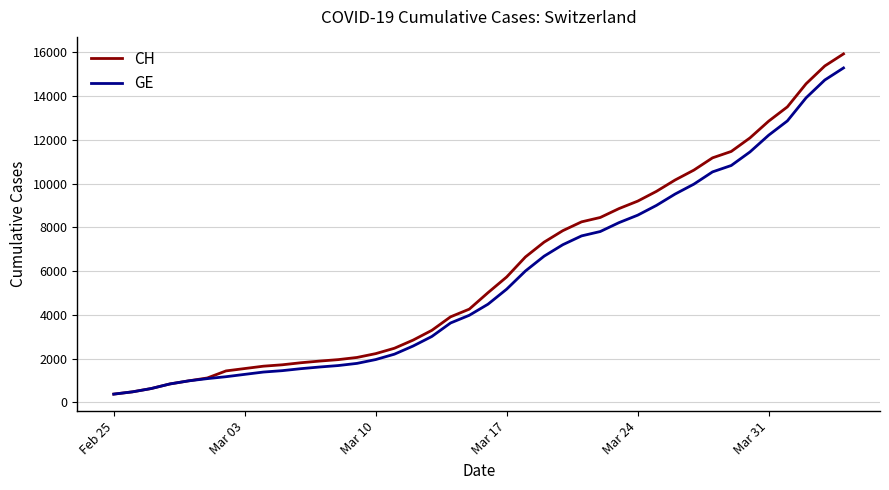

What is the highest value of the CH series?

15926